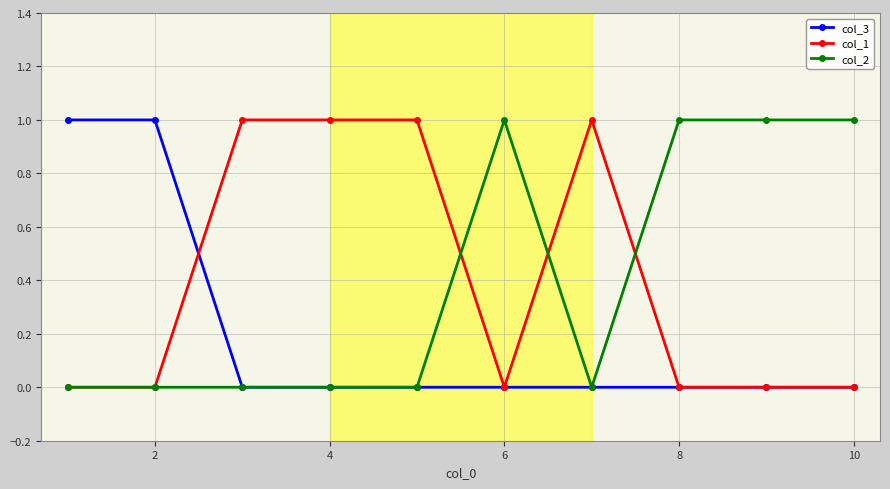

Does the chart have visible grid lines?

Yes